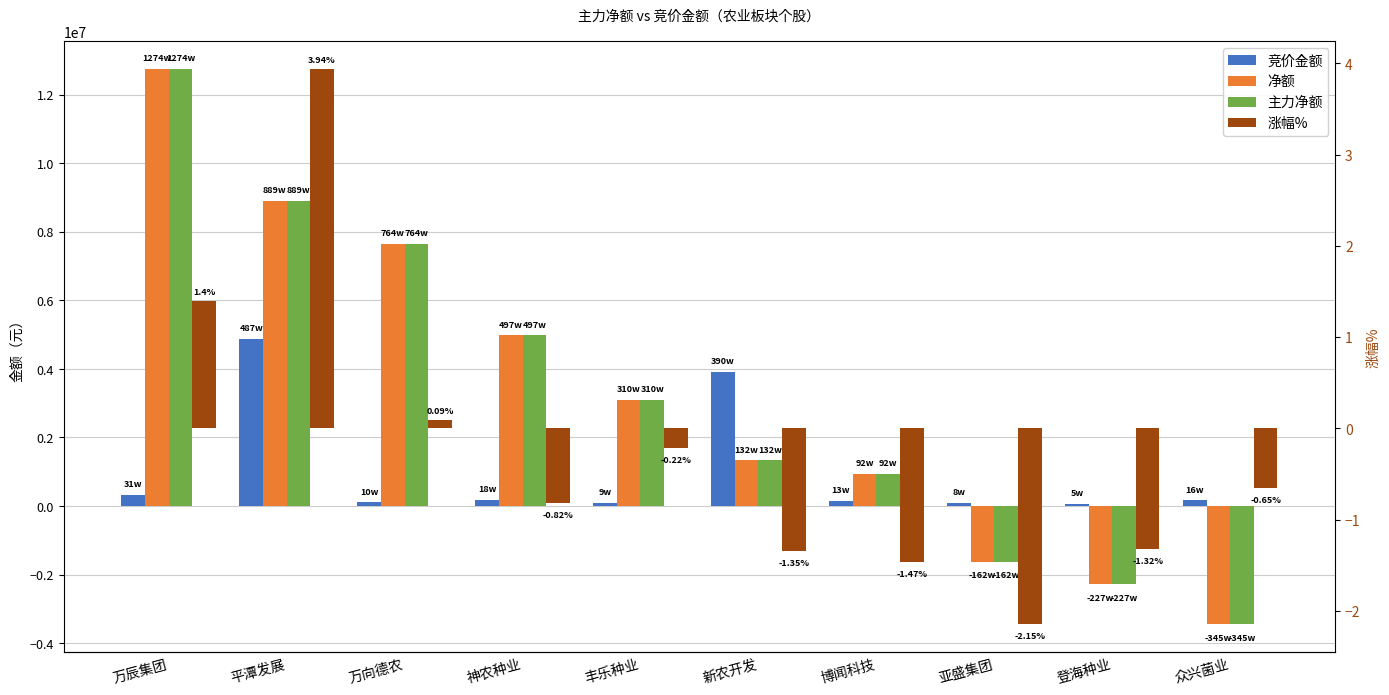

What is the label of the 2nd bar from the right?

登海种业